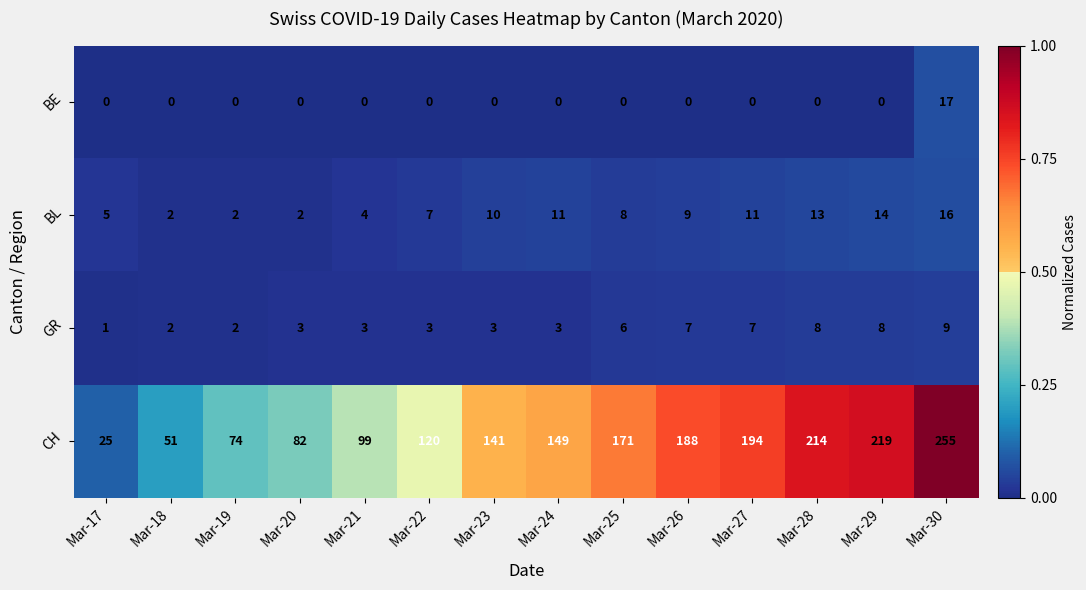

What is the maximum value for BE?

17